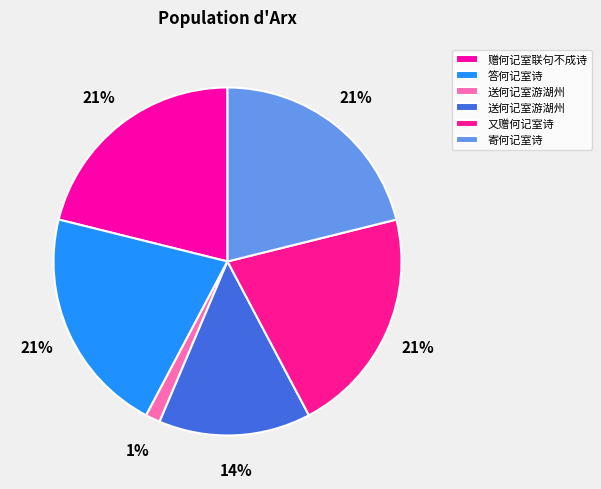

Which slice is the largest?

答何记室诗